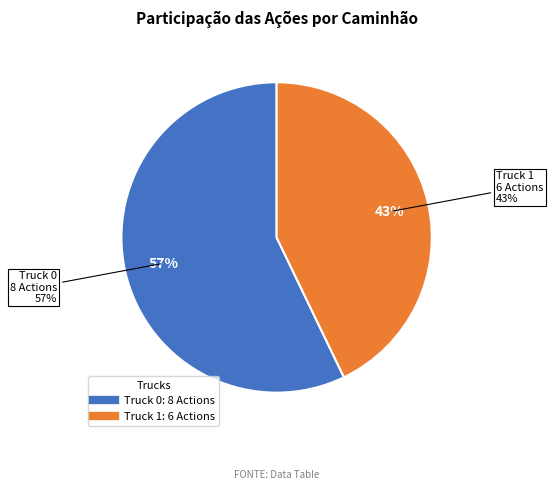

Rank the categories by value from highest to lowest.

Truck 0, Truck 1